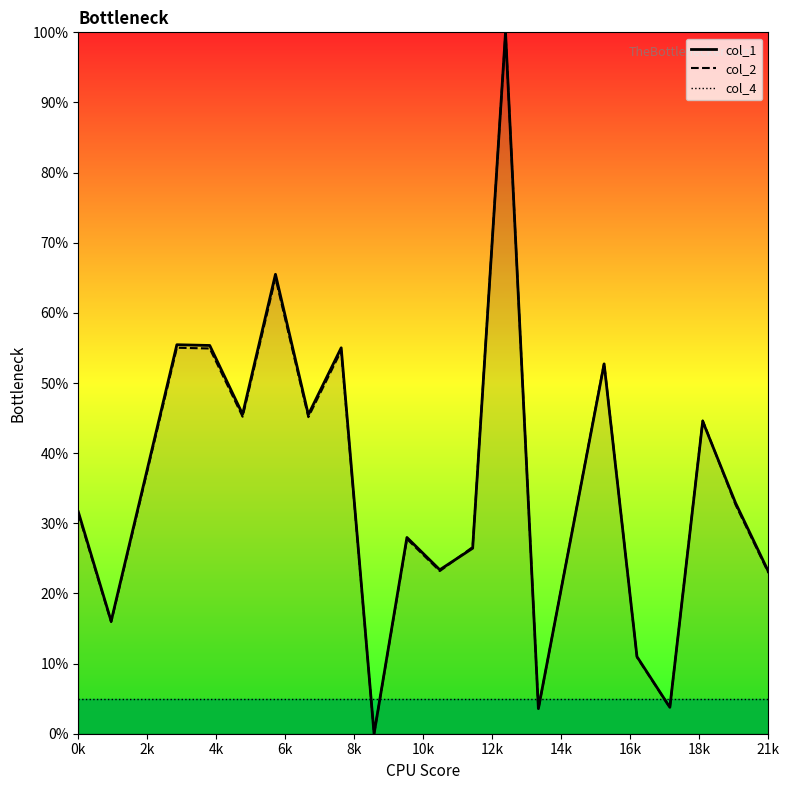

How many interior local valleys does the col_1 series have?

7